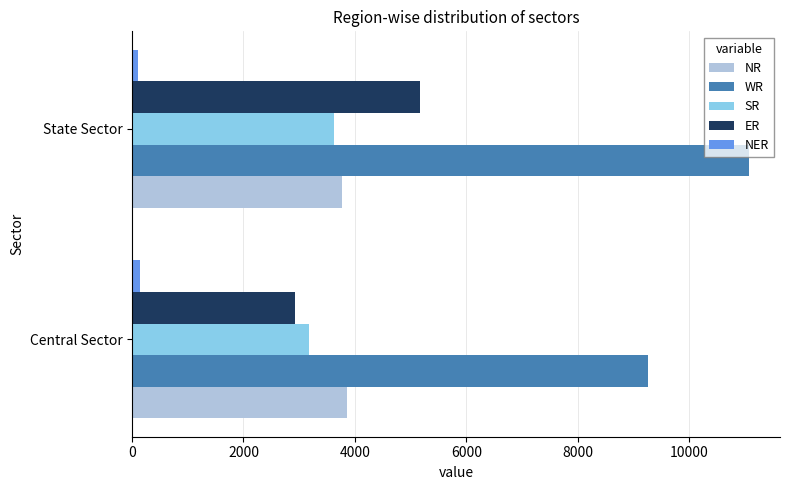

Is it true that SR equals 3622 at State Sector?

True